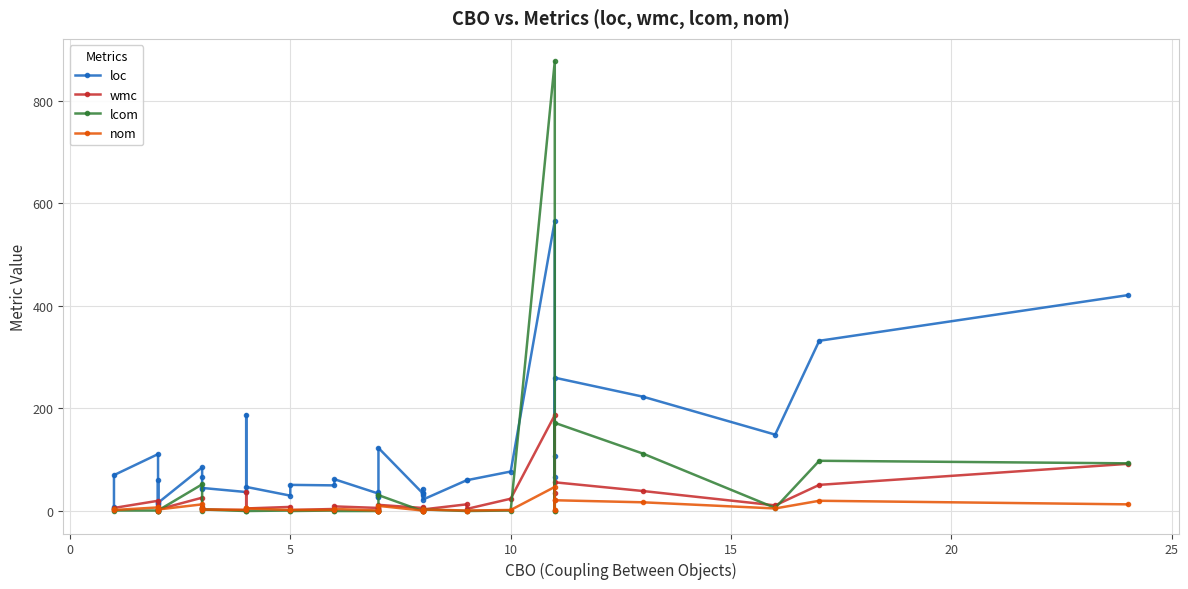

What is the average value of the lcom series?

37